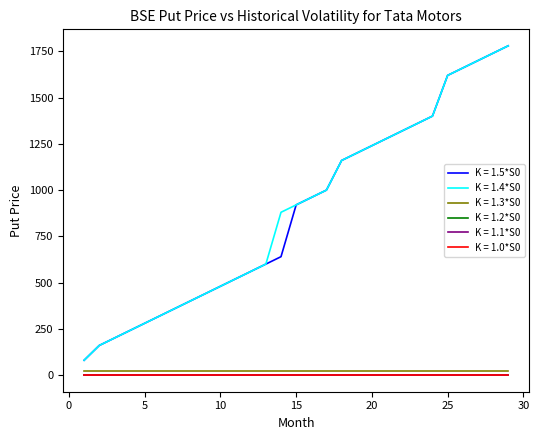

What is the maximum value shown in the chart?

1780